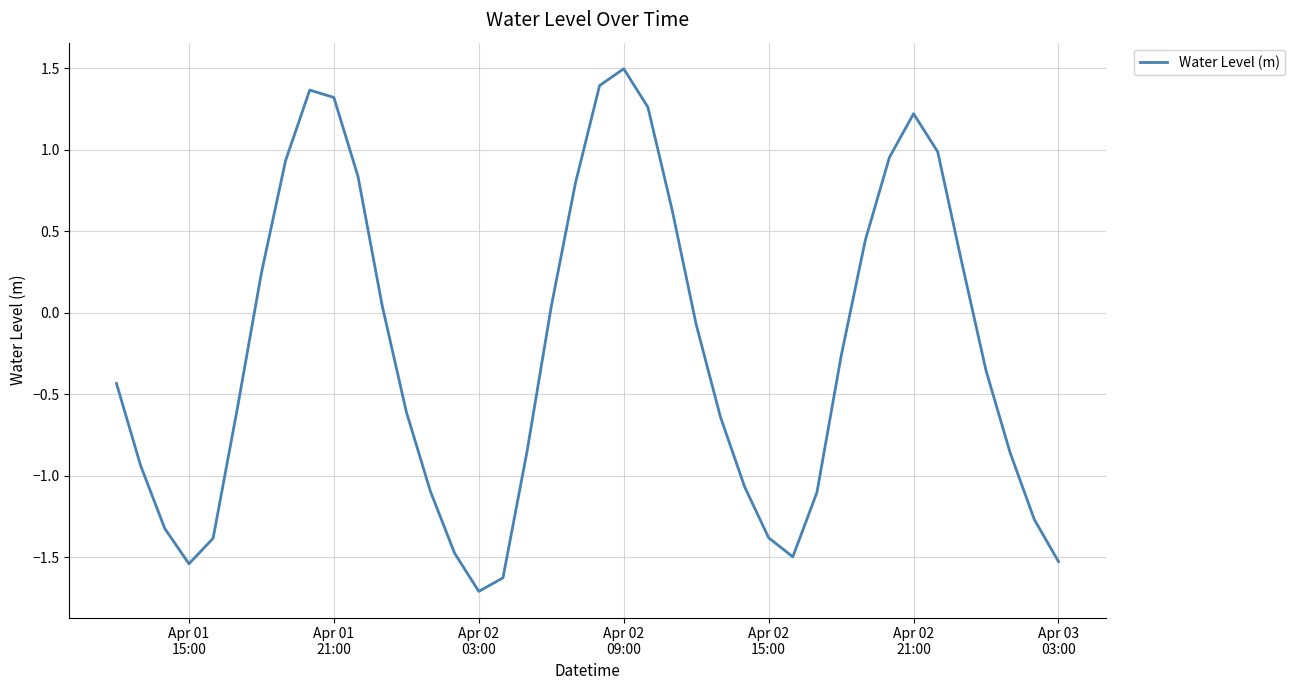

How many values are below zero?

23